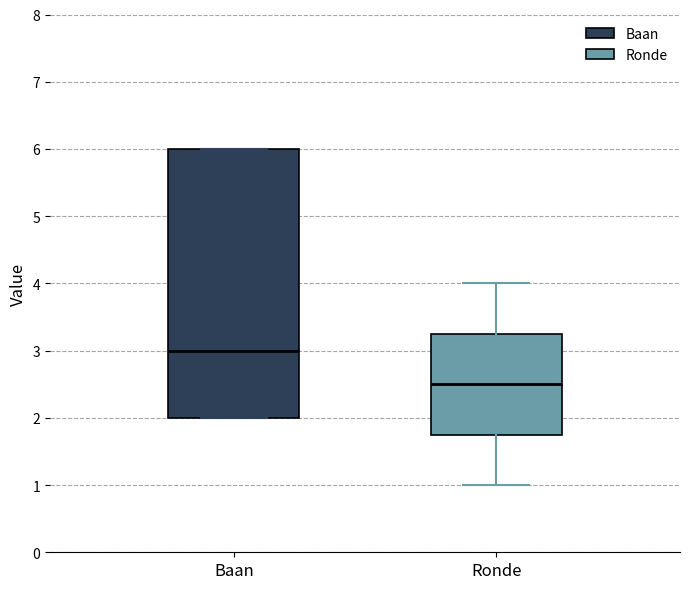

Comparing the boxes themselves (not the whiskers), which one is the tallest?

Baan